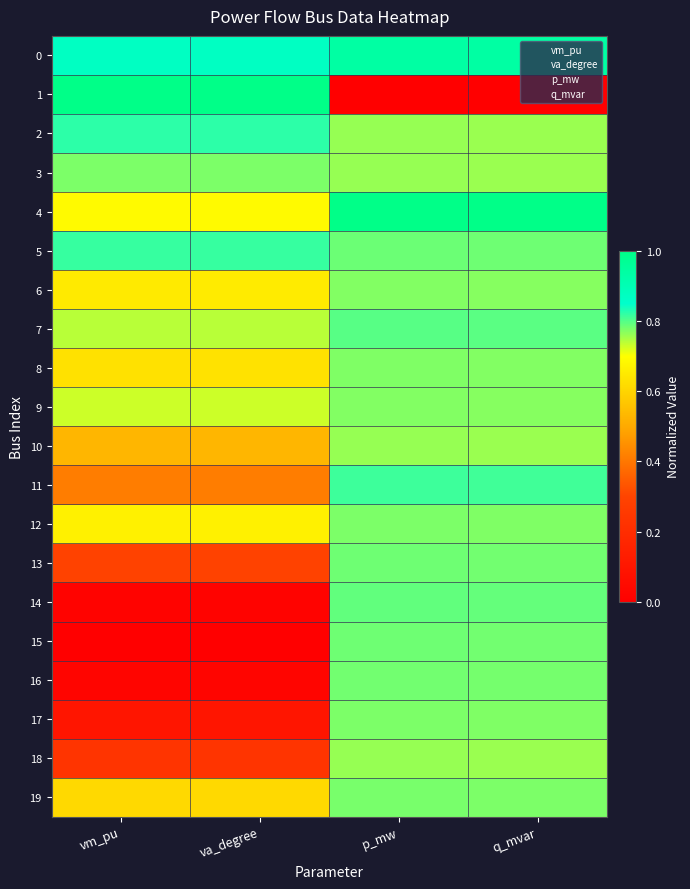

Which label corresponds to the largest value in the chart?

vm_pu